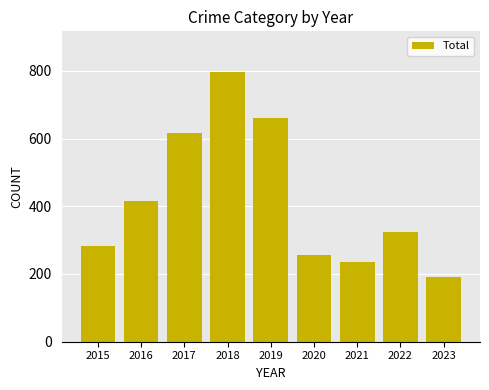

What is the minimum value shown in the chart?

190